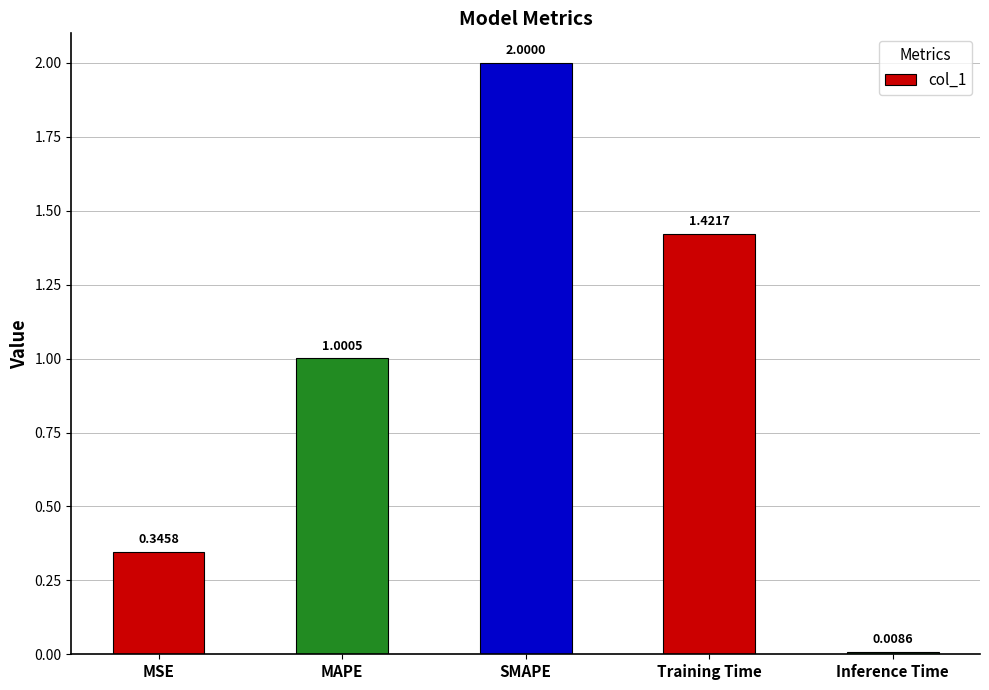

True or false: the data shows 0.4 at Training Time.

False